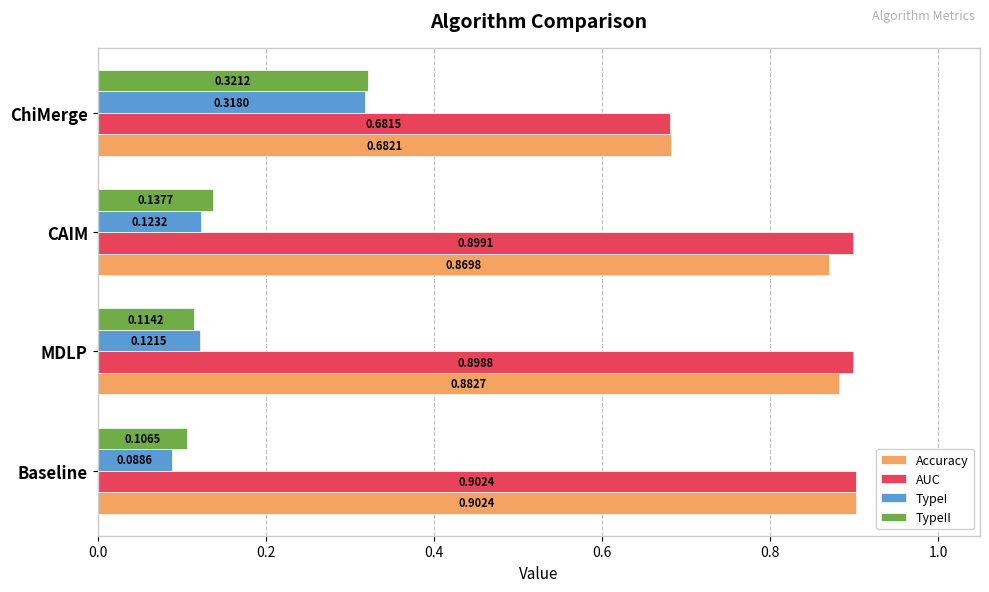

Which category has the lowest value in the Accuracy series?

ChiMerge